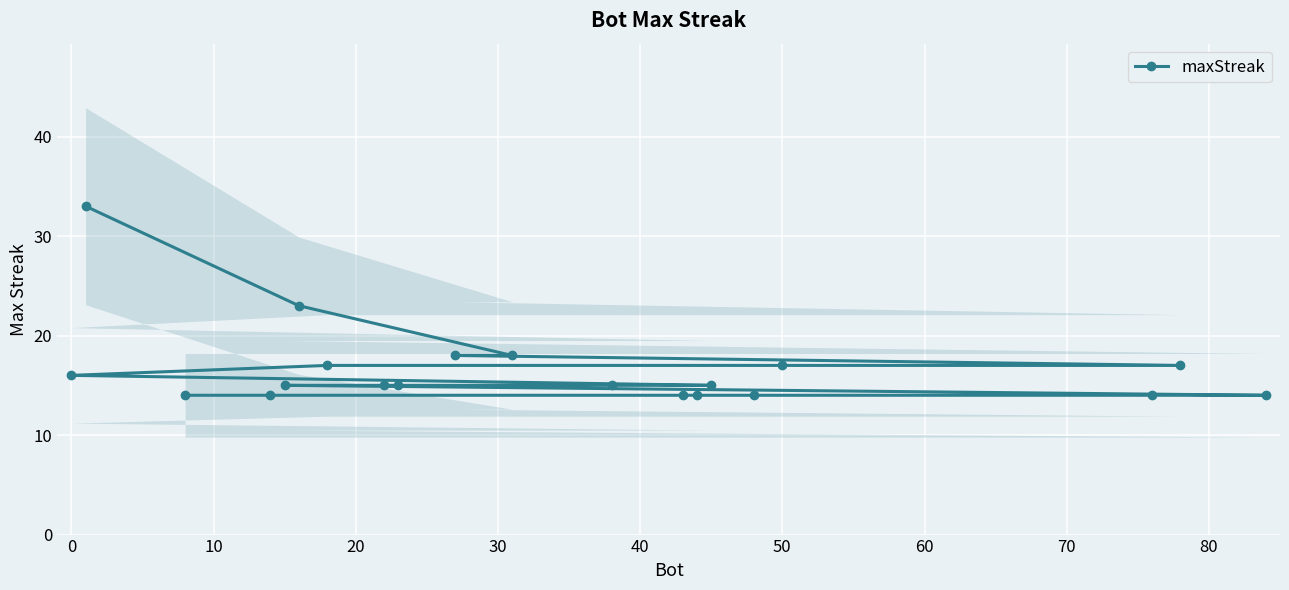

Is it true that maxStreak equals 16 at 0?

True